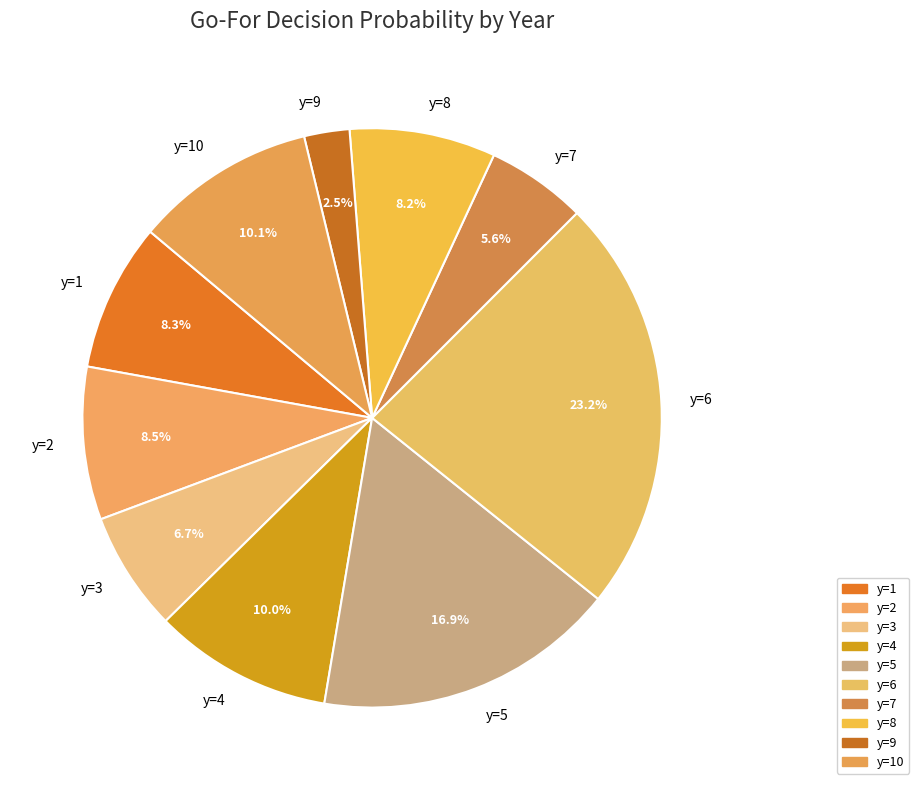

Between y=3 and y=9, which is larger?

y=3